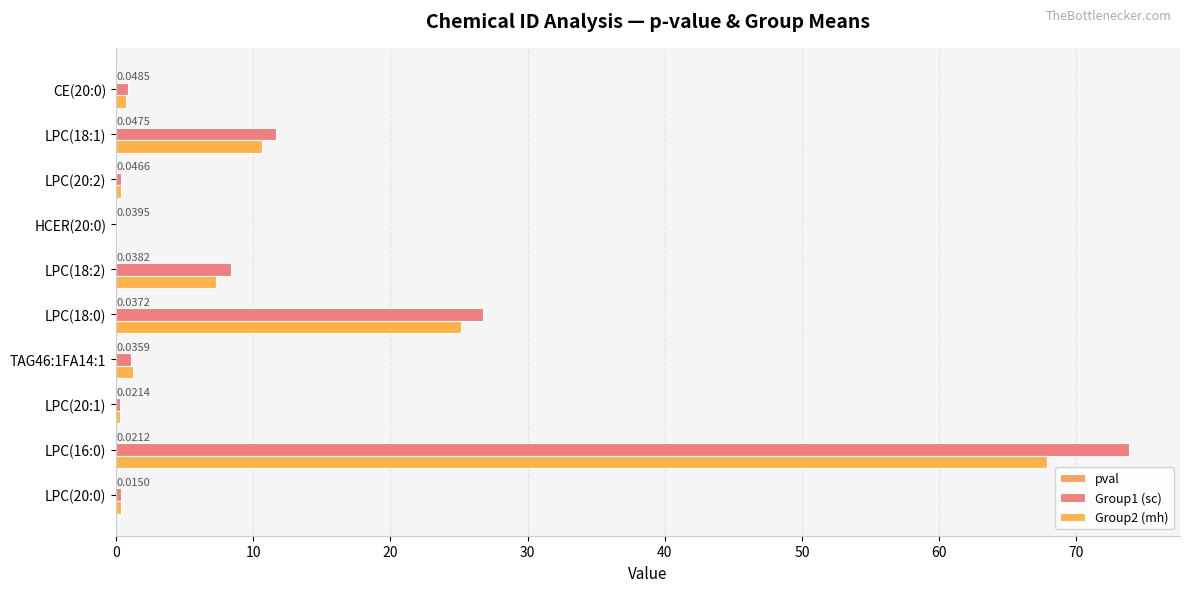

Count the number of categories in the chart.

10